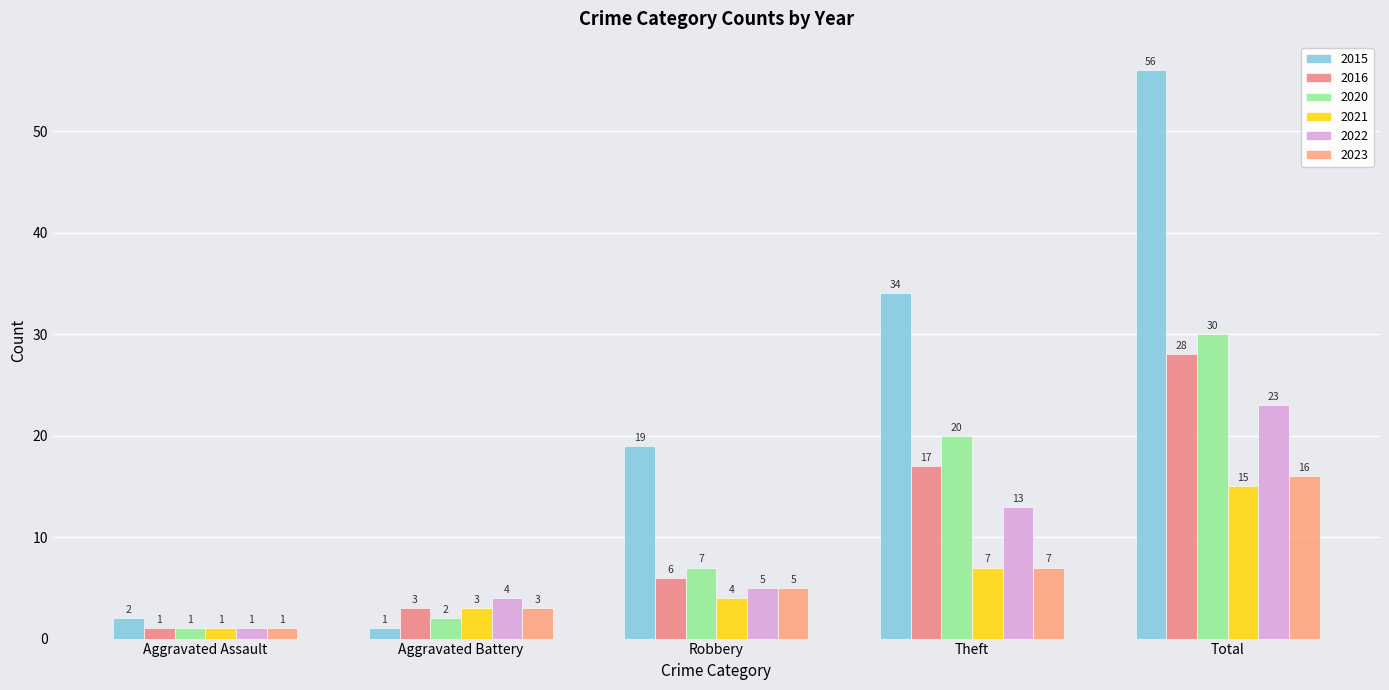

What is the label of the 2nd bar from the right?

Theft